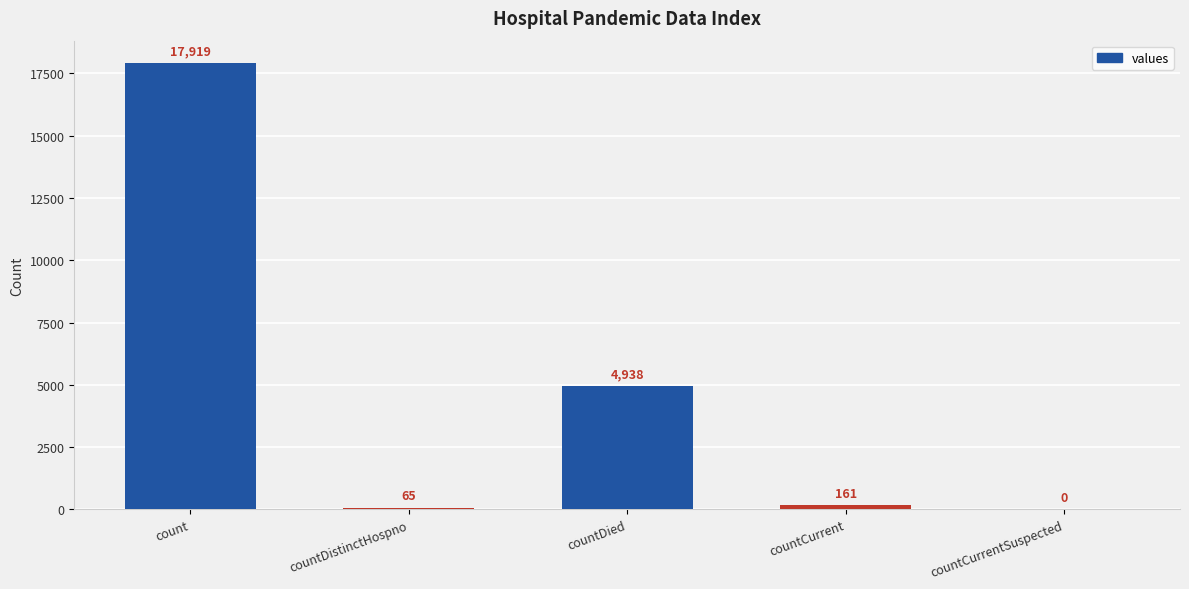

Count the number of data series in this chart.

1